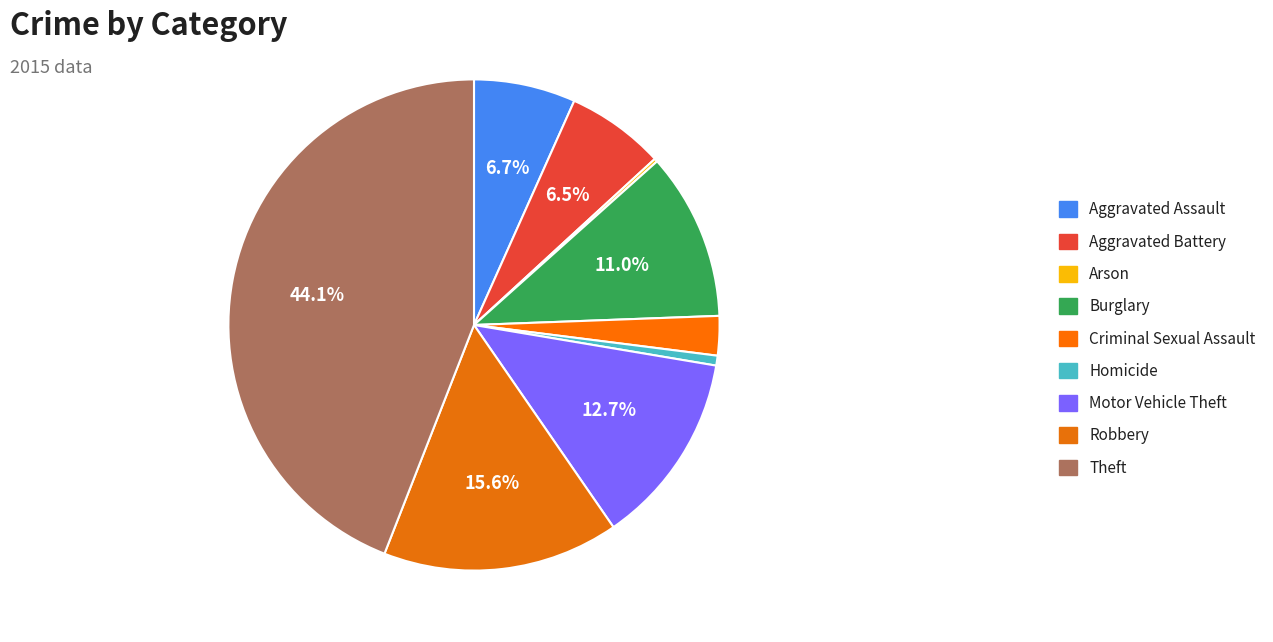

Count the number of slices in the pie.

9